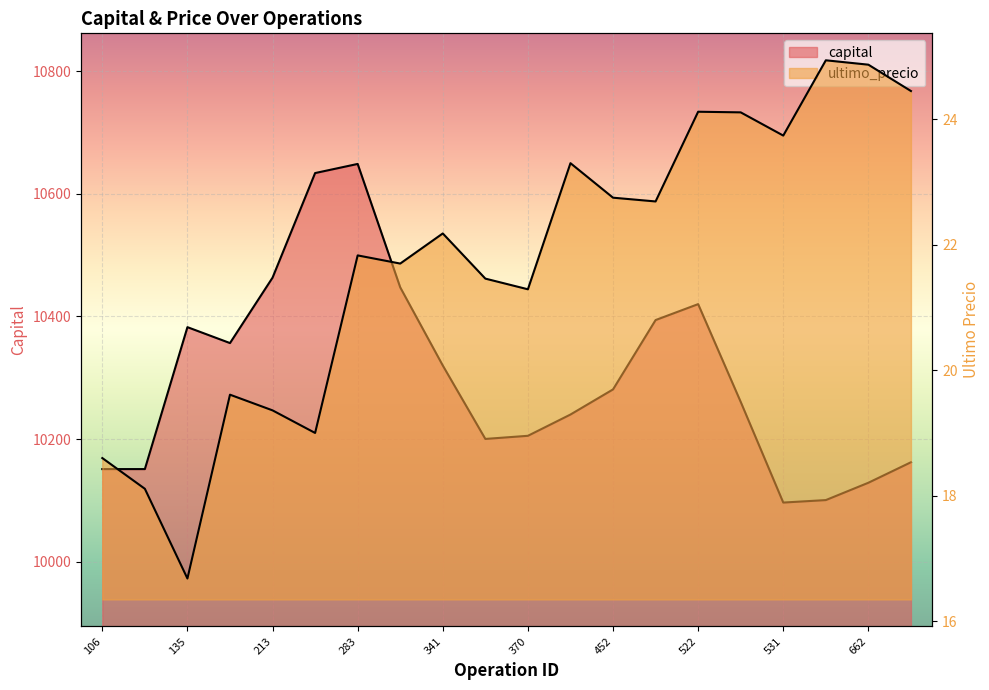

Which series has the largest range (max minus min)?

capital